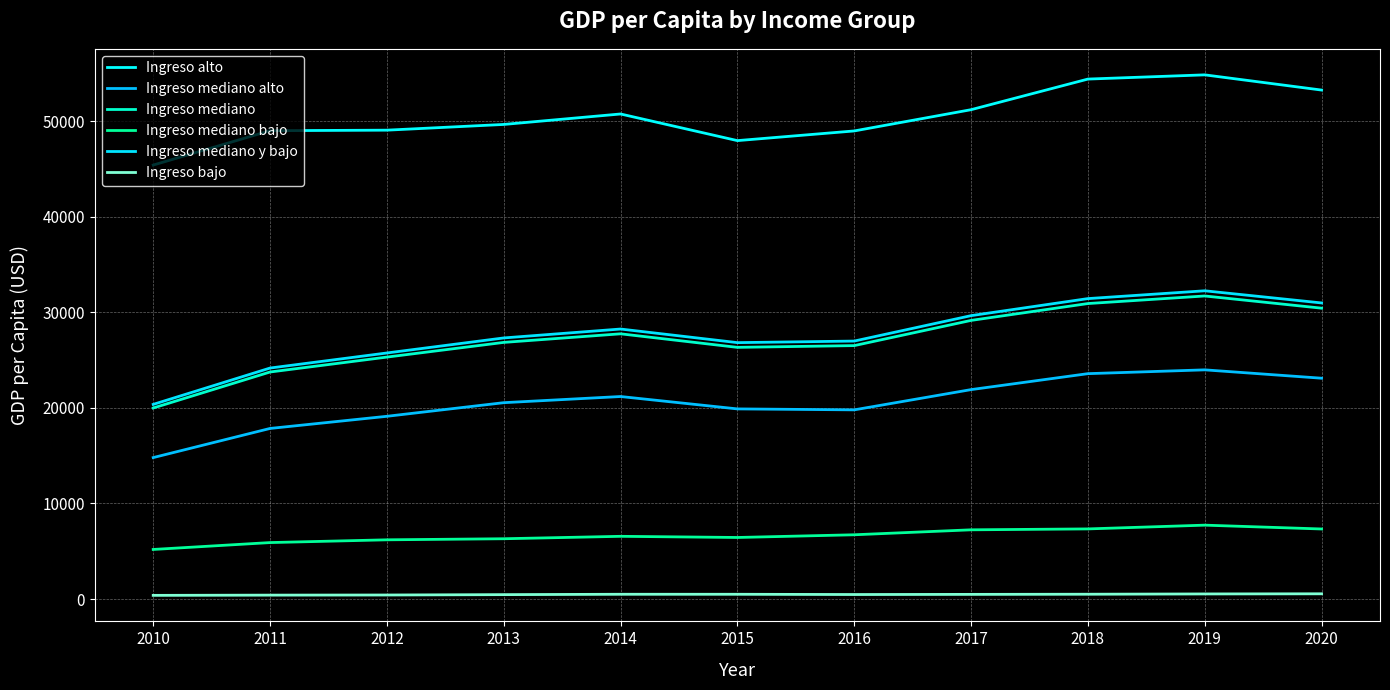

At 2014, list the series in order from smallest to largest.

Ingreso bajo, Ingreso mediano bajo, Ingreso mediano alto, Ingreso mediano, Ingreso mediano y bajo, Ingreso alto